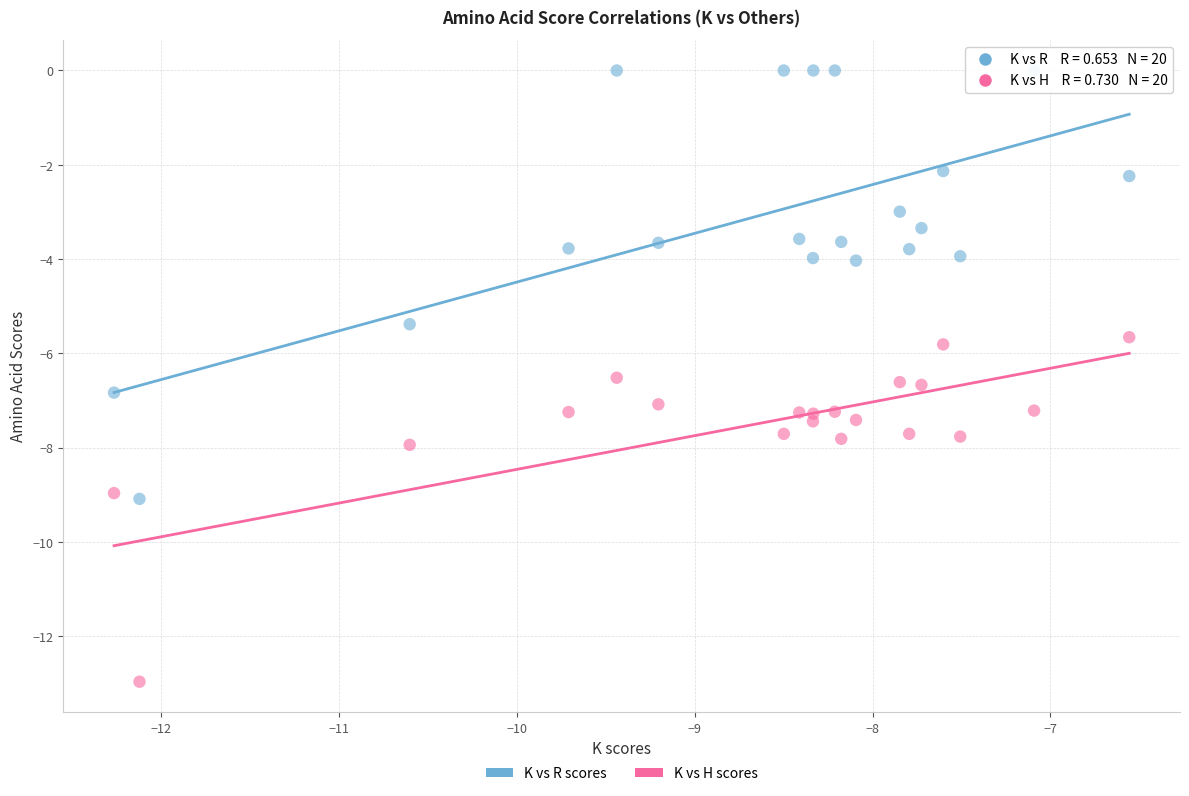

Across all series, what Y value is closest to -6?

-5.8